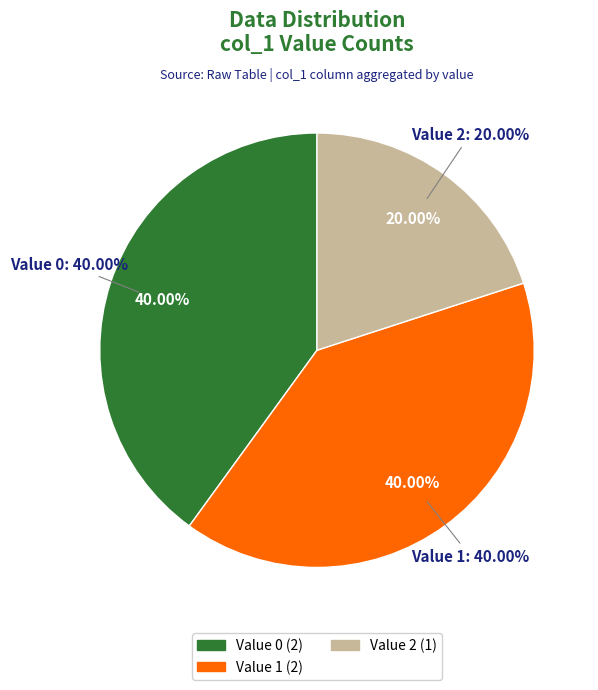

The 1447614896 slice represents 55% of the pie. True or false?

False